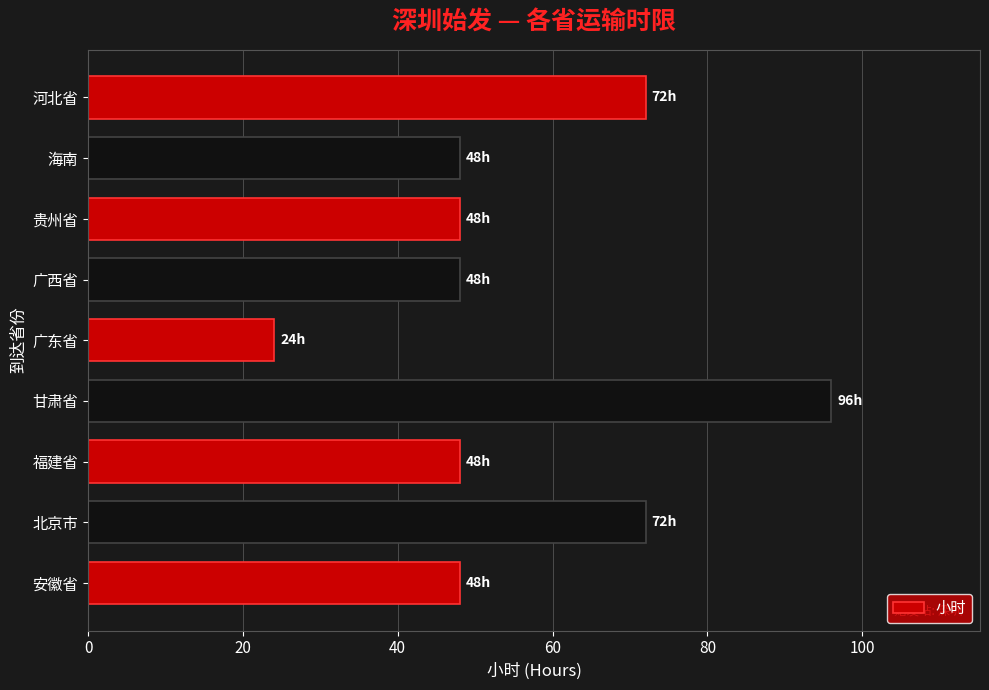

What is the sum of the values at 海南 and 广西省?

96